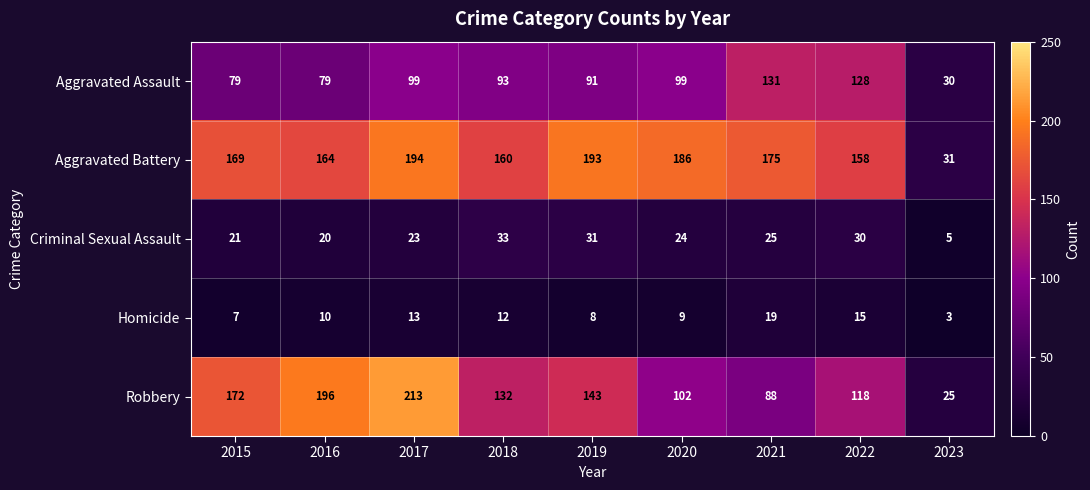

The value of Aggravated Assault at 2021 is 186. True or false?

False